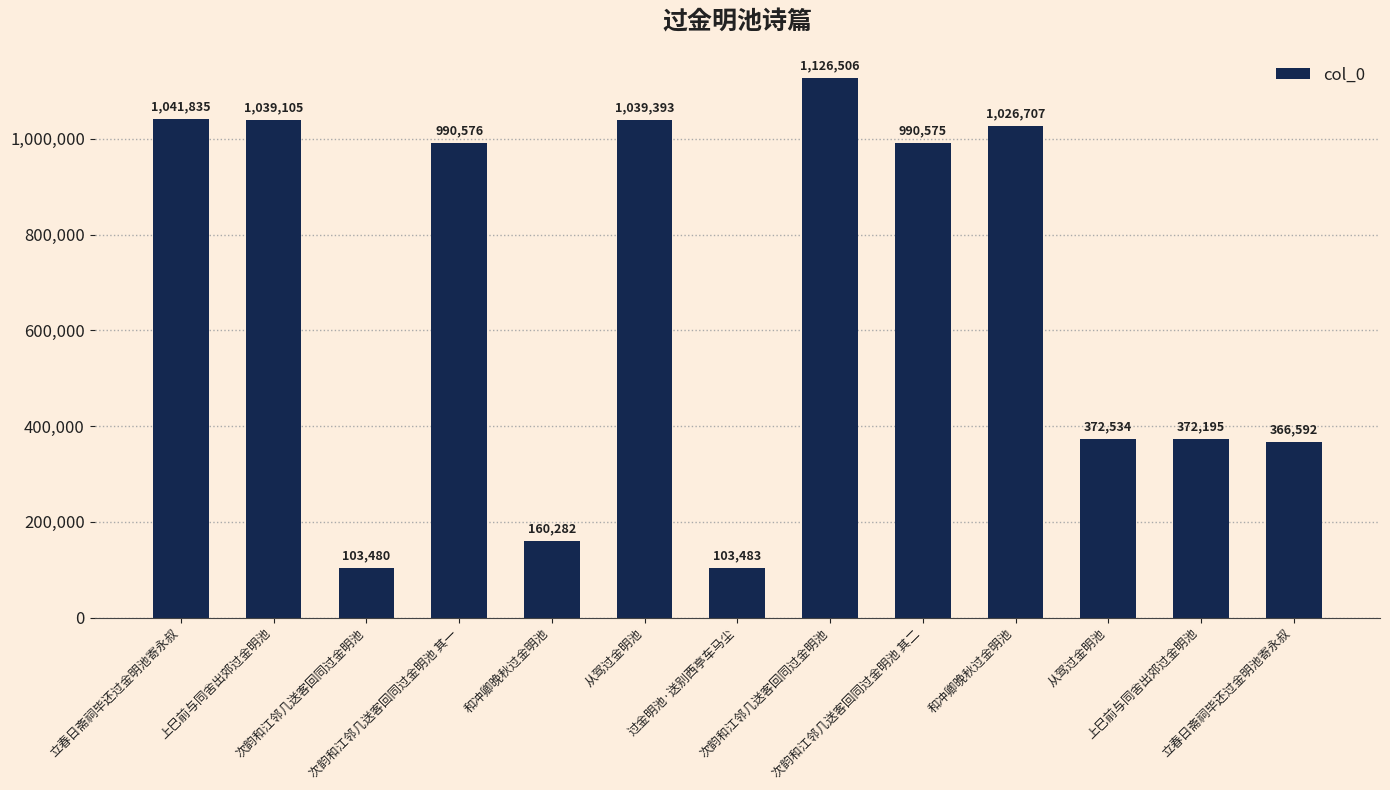

How many distinct data groups are displayed?

1